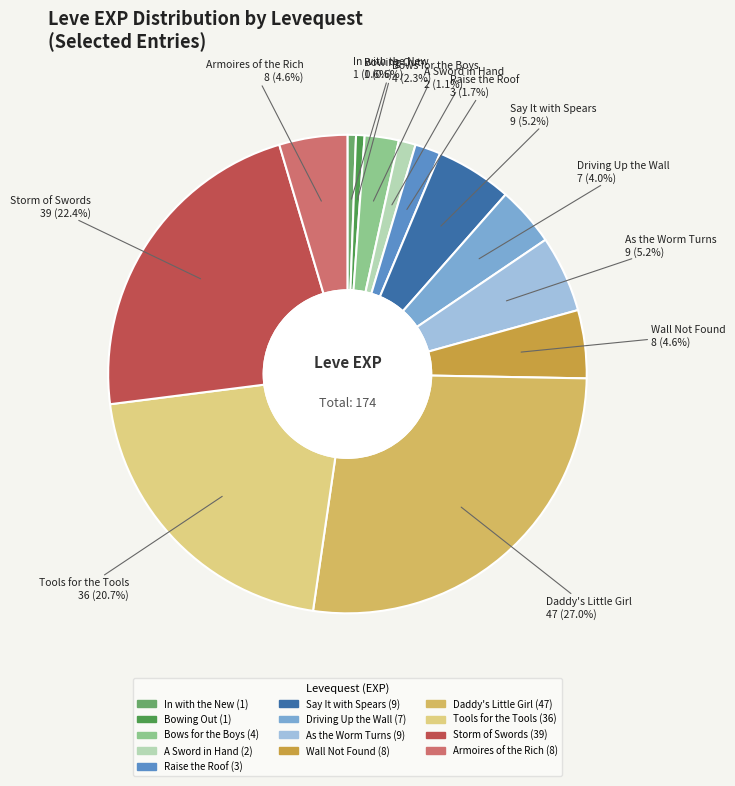

True or false: Storm of Swords accounts for 22% of the total.

True